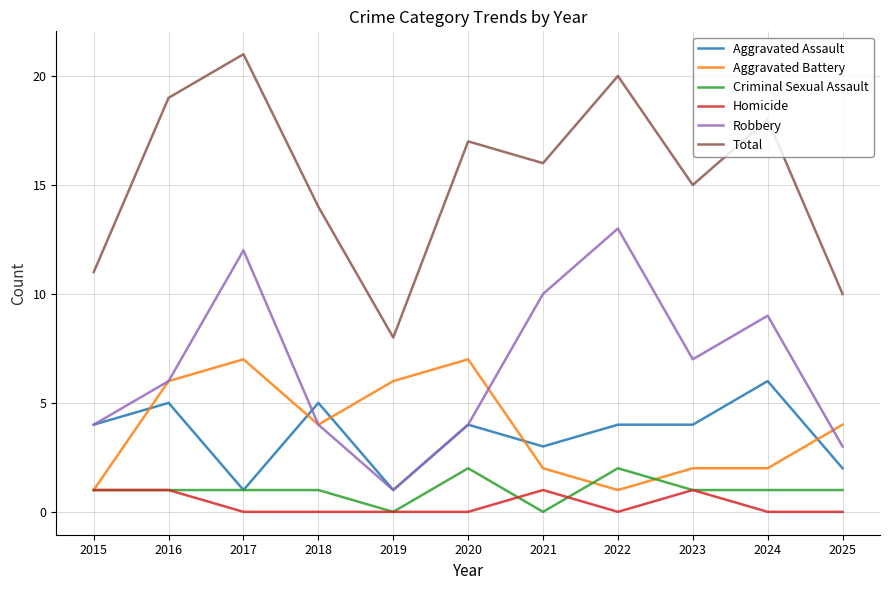

True or false: Robbery and Criminal Sexual Assault intersect in this chart.

False